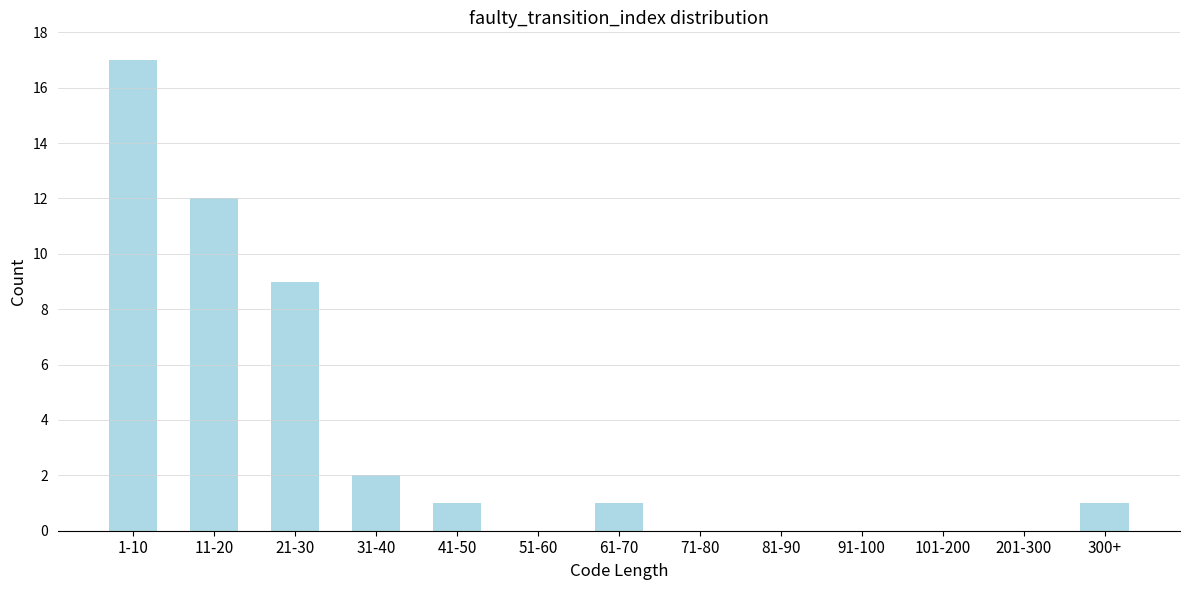

Reading left to right, transcribe all the data shown in this chart.

1-10=17	11-20=12	21-30=9	31-40=2	41-50=1	51-60=0	61-70=1	71-80=0	81-90=0	91-100=0	101-200=0	201-300=0	300+=1